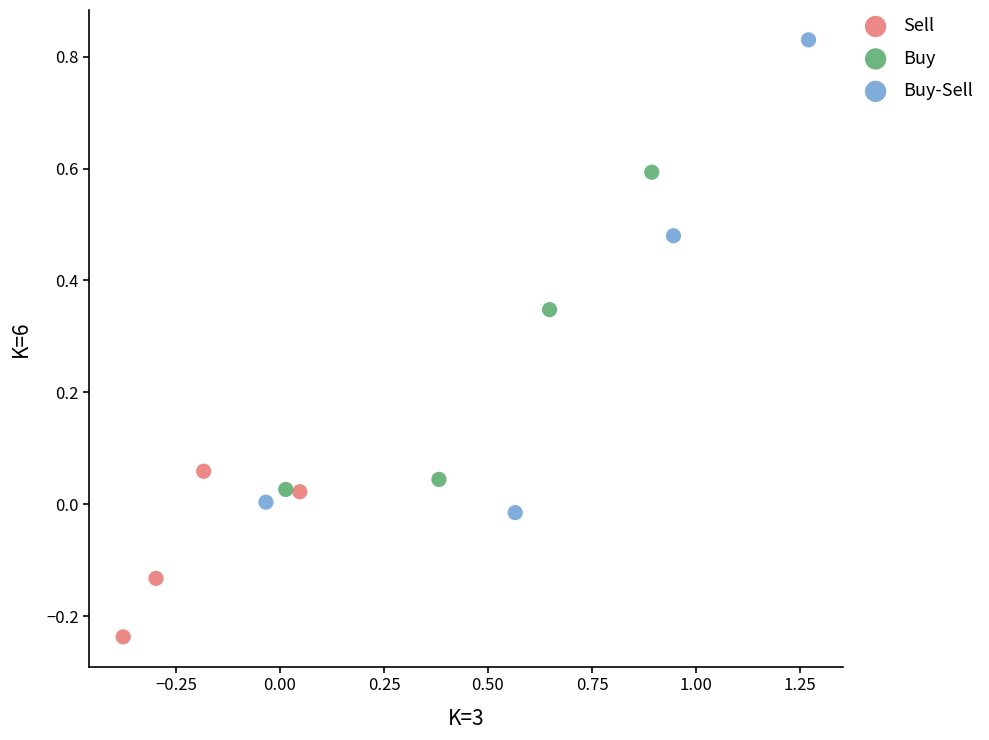

Which series contains the highest Y value?

Buy-Sell